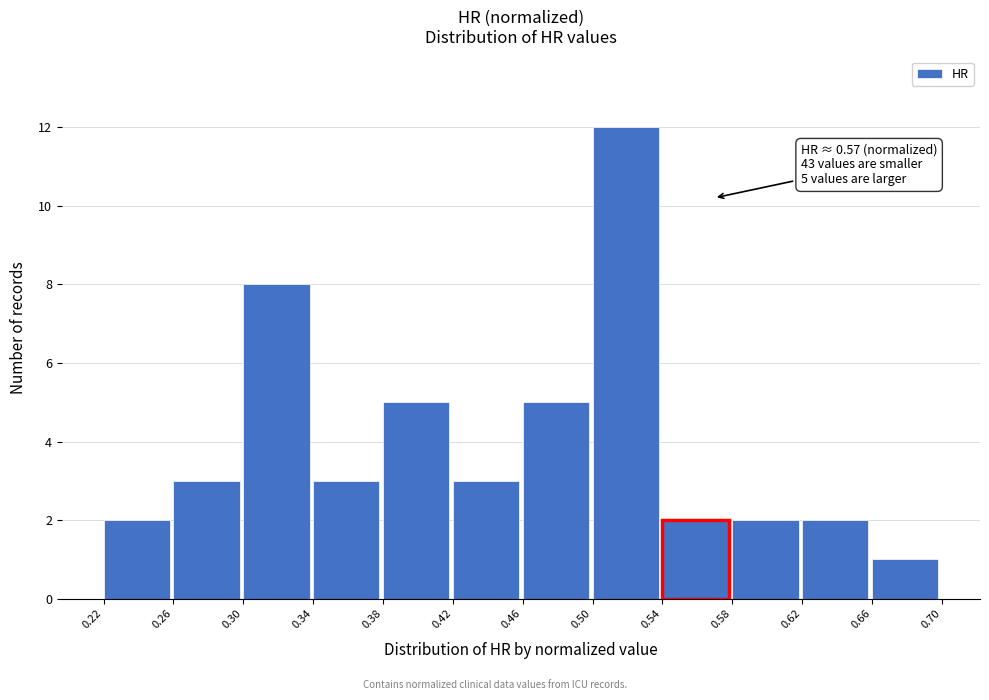

Over which range of the x-axis is the bar tallest?

0.50 to 0.54